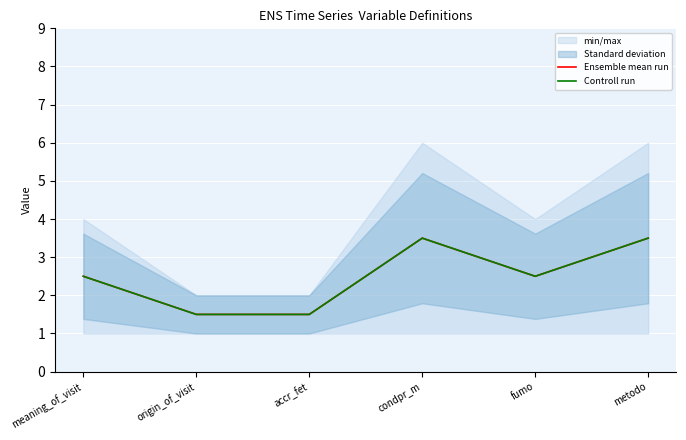

At which label does Controll run reach its minimum?

origin_of_visit